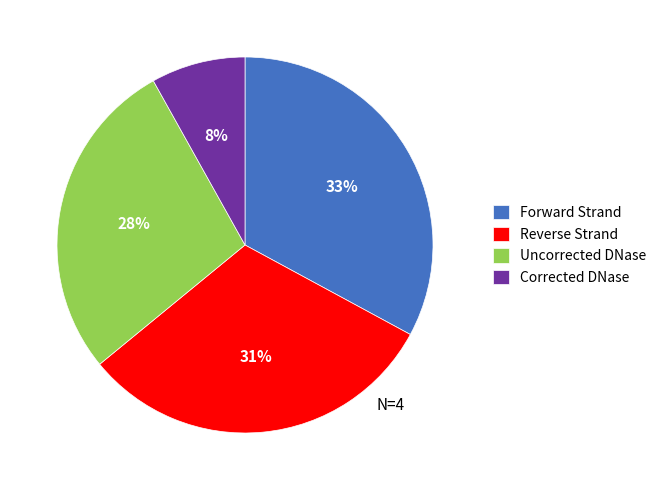

Do Forward Strand and Corrected DNase together represent more than half of the pie?

No